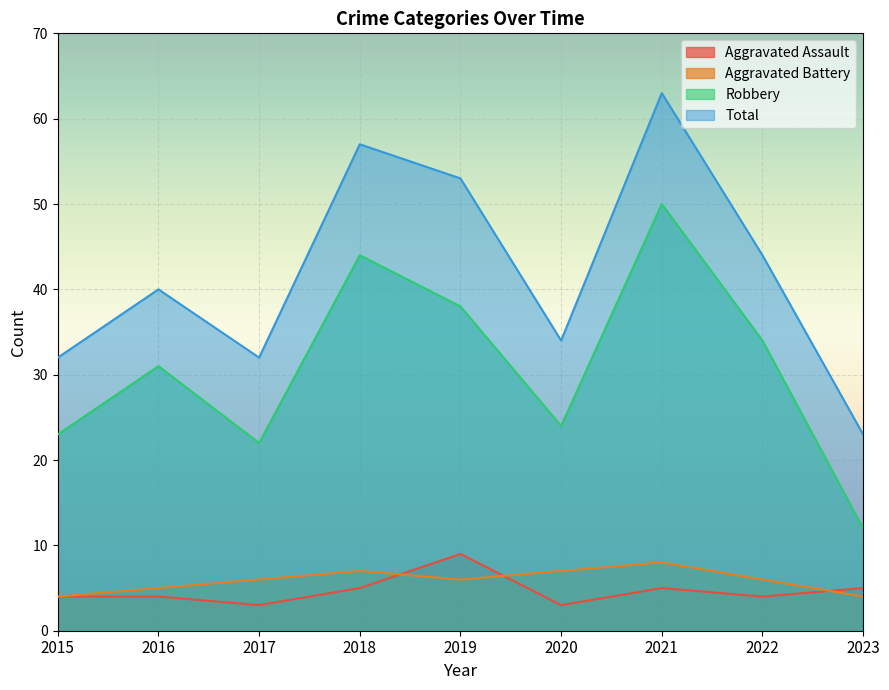

Where does the Total series first go above 40?

2018